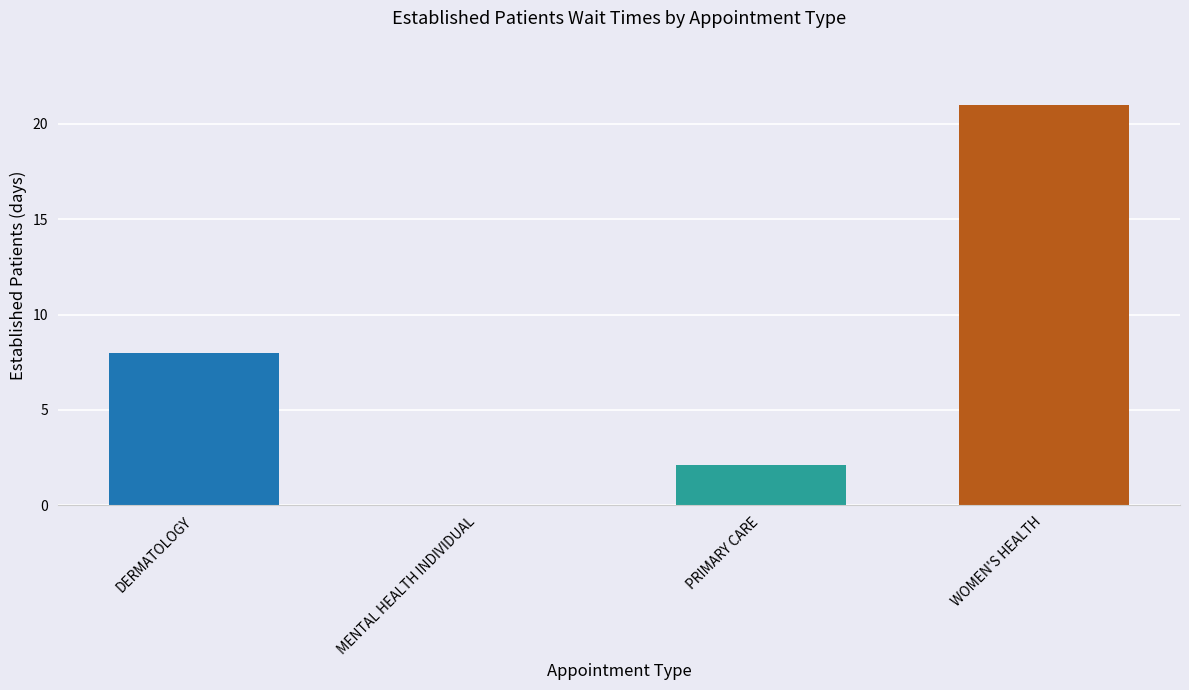

Between MENTAL HEALTH INDIVIDUAL and PRIMARY CARE, which is larger?

PRIMARY CARE